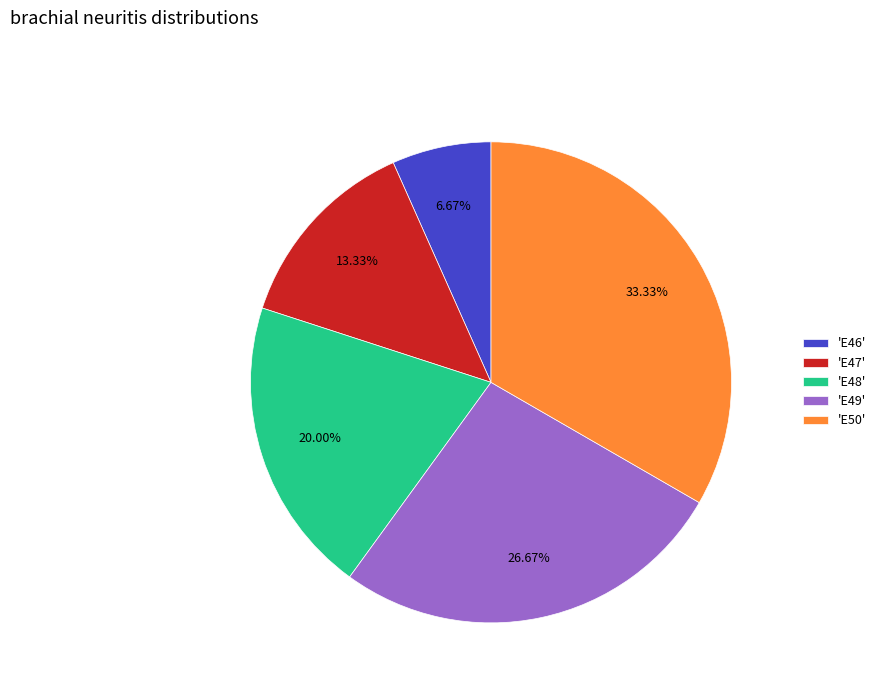

Is there any slice that represents more than half of the pie?

No